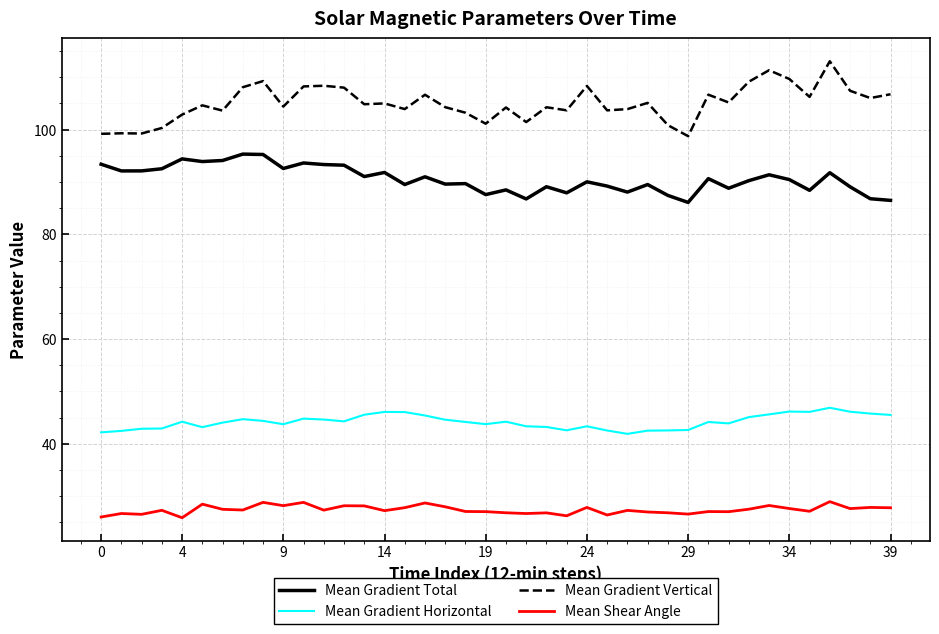

List the series in order of their peak value, highest first.

Mean Gradient Vertical, Mean Gradient Total, Mean Gradient Horizontal, Mean Shear Angle